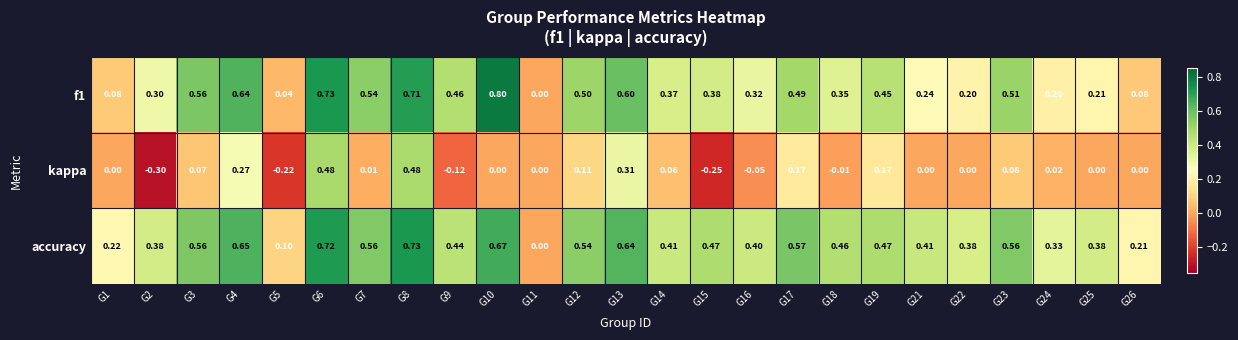

Which series has the widest spread of values?

f1